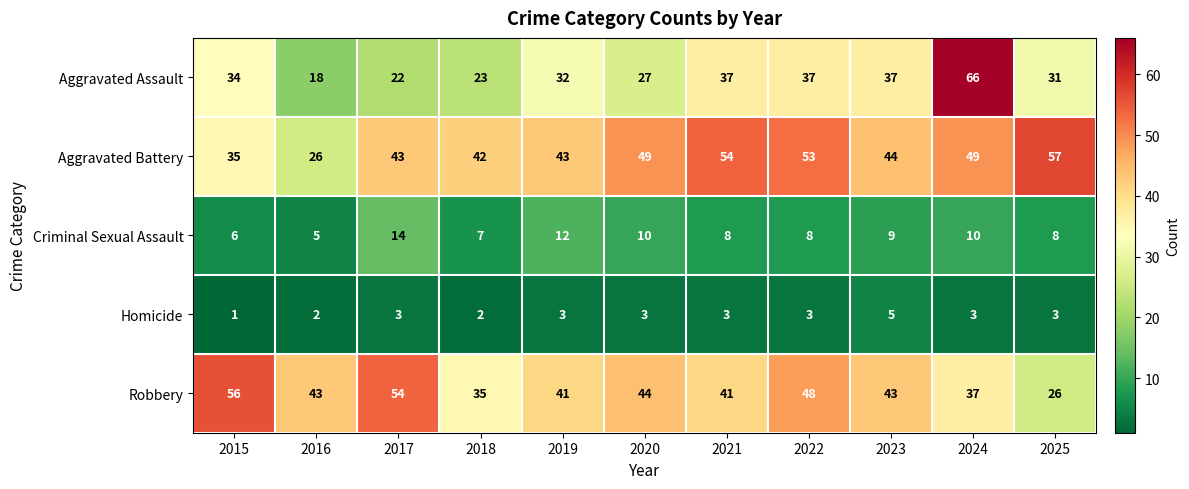

Is it true that Aggravated Assault equals 37 at 2021?

True